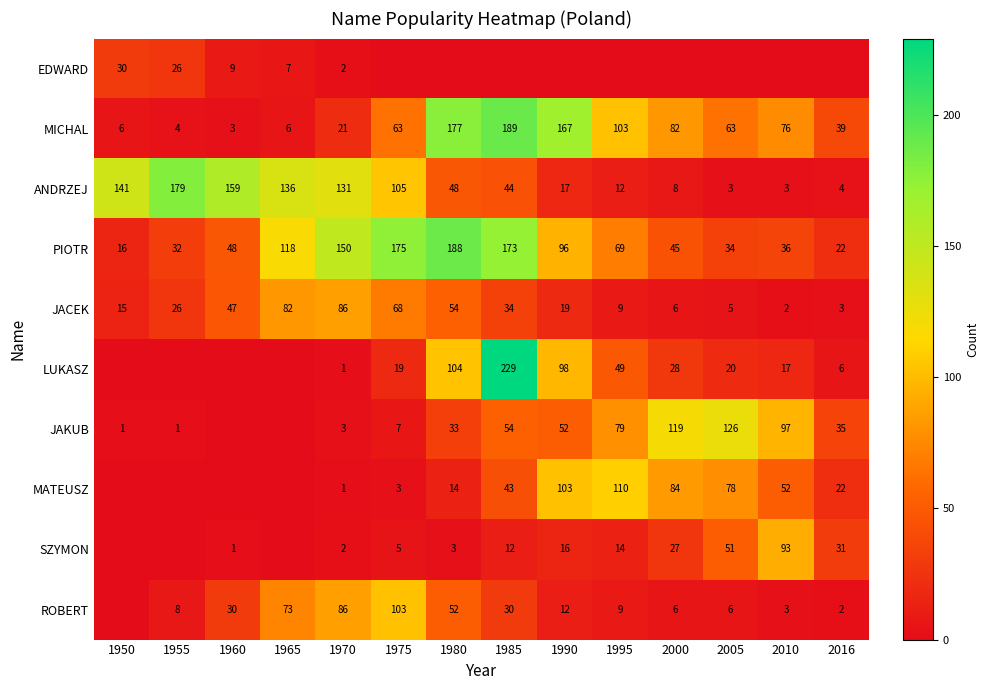

What is the sum of the SZYMON values at 1980 and 2010?

96